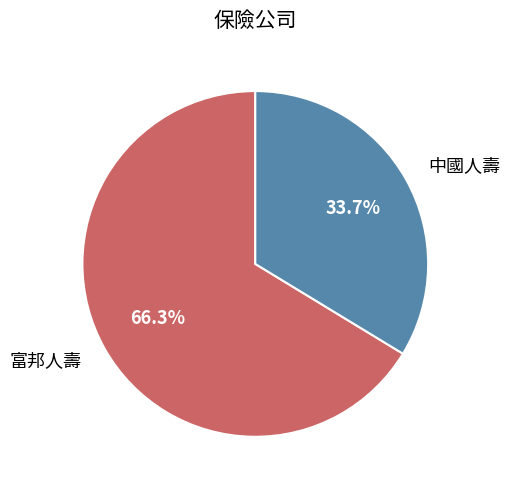

Is there any slice that represents more than half of the pie?

Yes